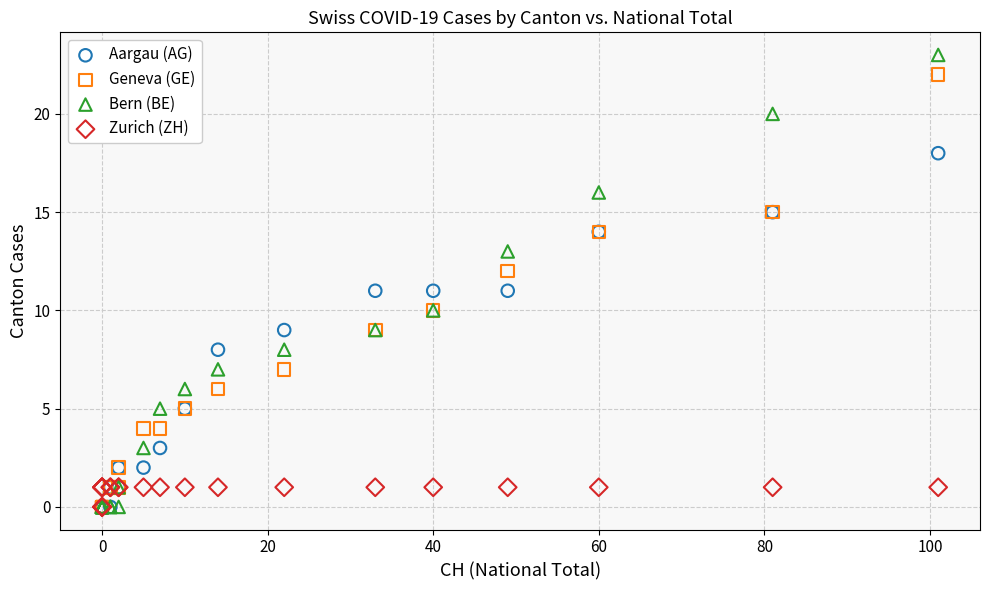

What are all the series names shown in the legend?

Aargau (AG), Geneva (GE), Bern (BE), Zurich (ZH)